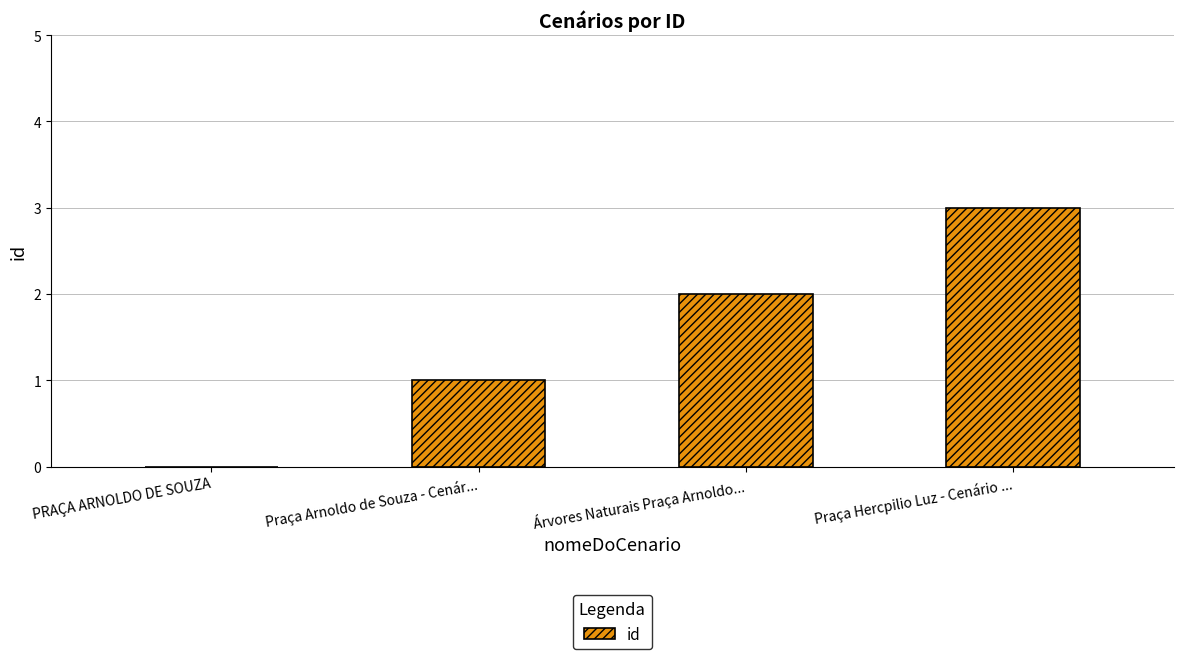

What value does the data have at Praça Hercpilio Luz - Cenário ...?

3